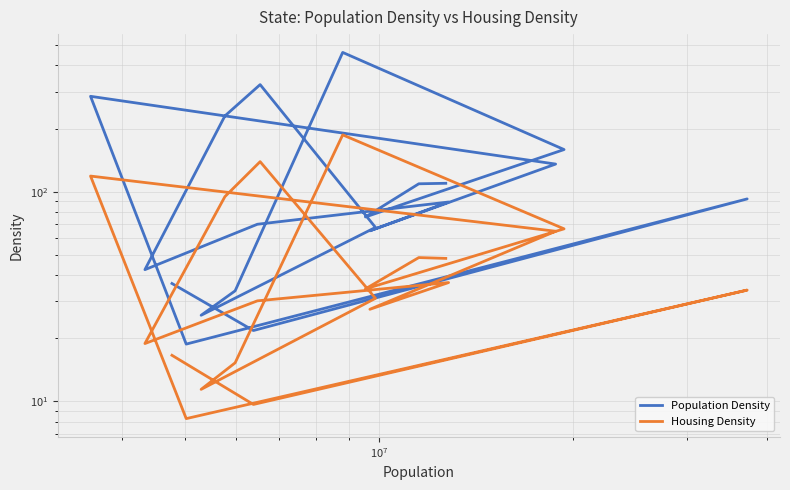

Count the number of data series in this chart.

2